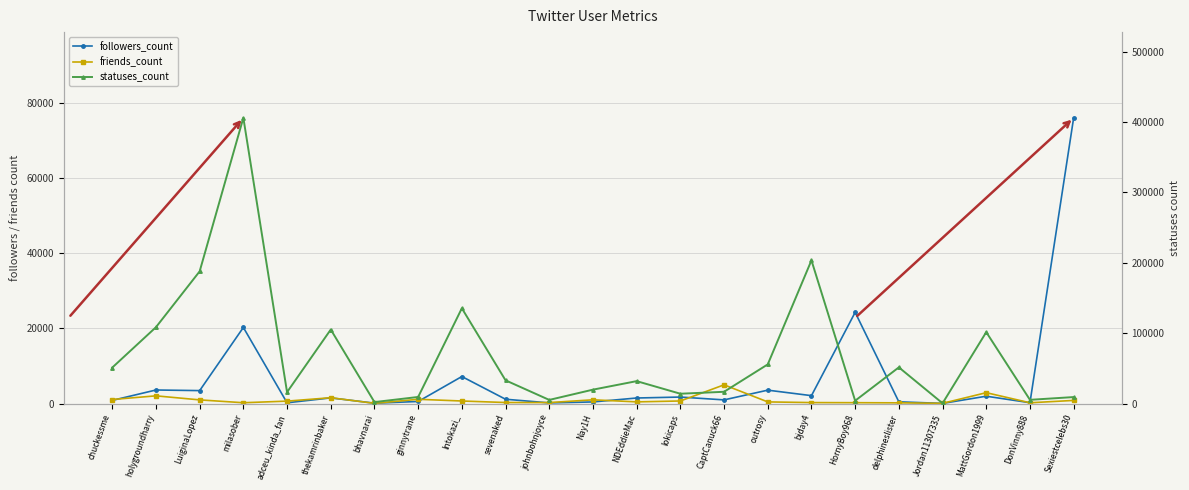

What is the total value across all series at bhavnarai?

2213